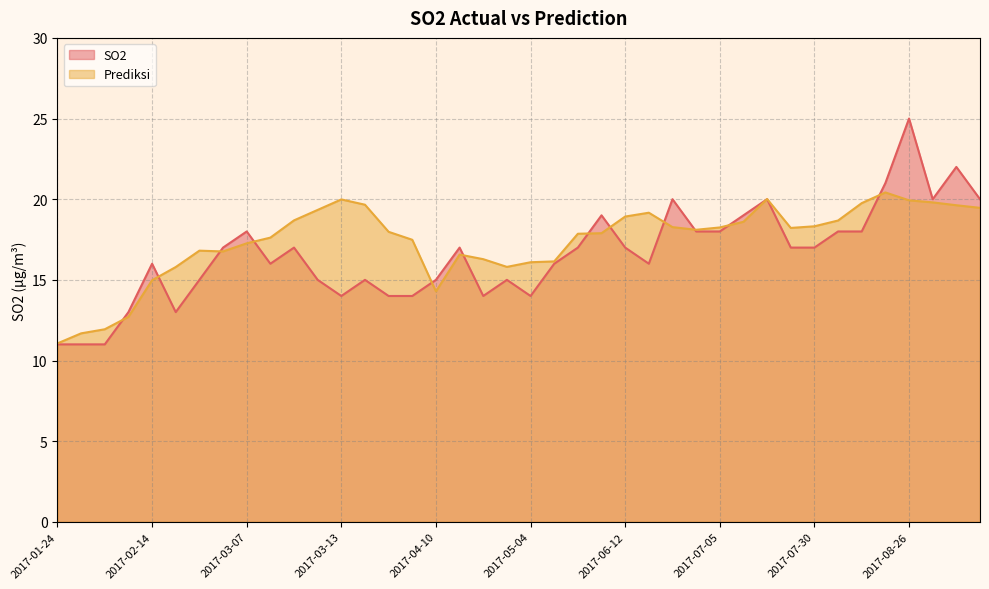

What is the spread (max minus min) of values at 2017-07-23?

1.2